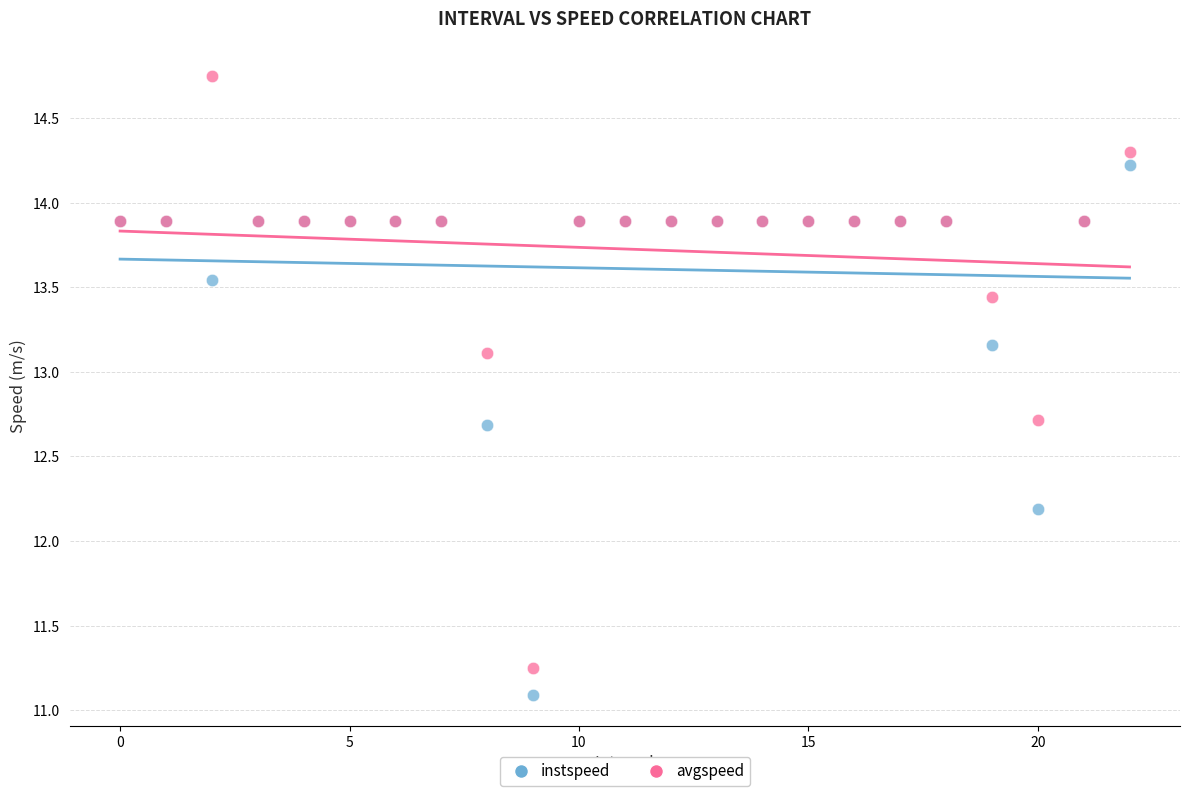

Which series has the widest spread of Y values?

avgspeed